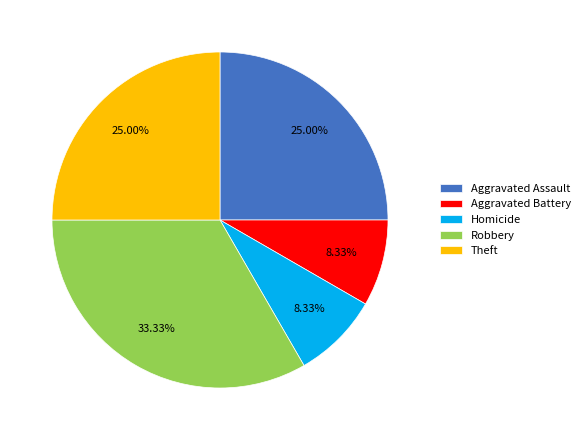

Approximately how many times larger is the value at Robbery compared to Aggravated Assault?

1.3